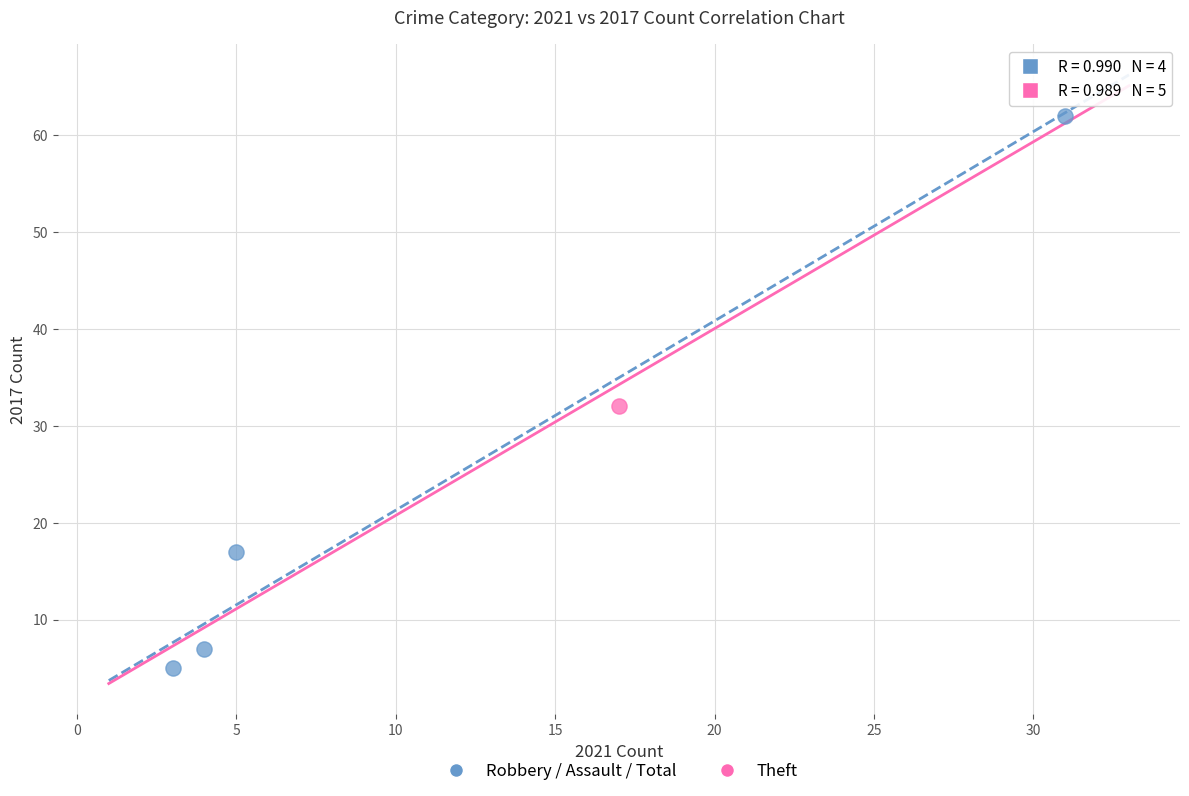

What are all the series names shown in the legend?

Robbery / Assault / Total, Theft